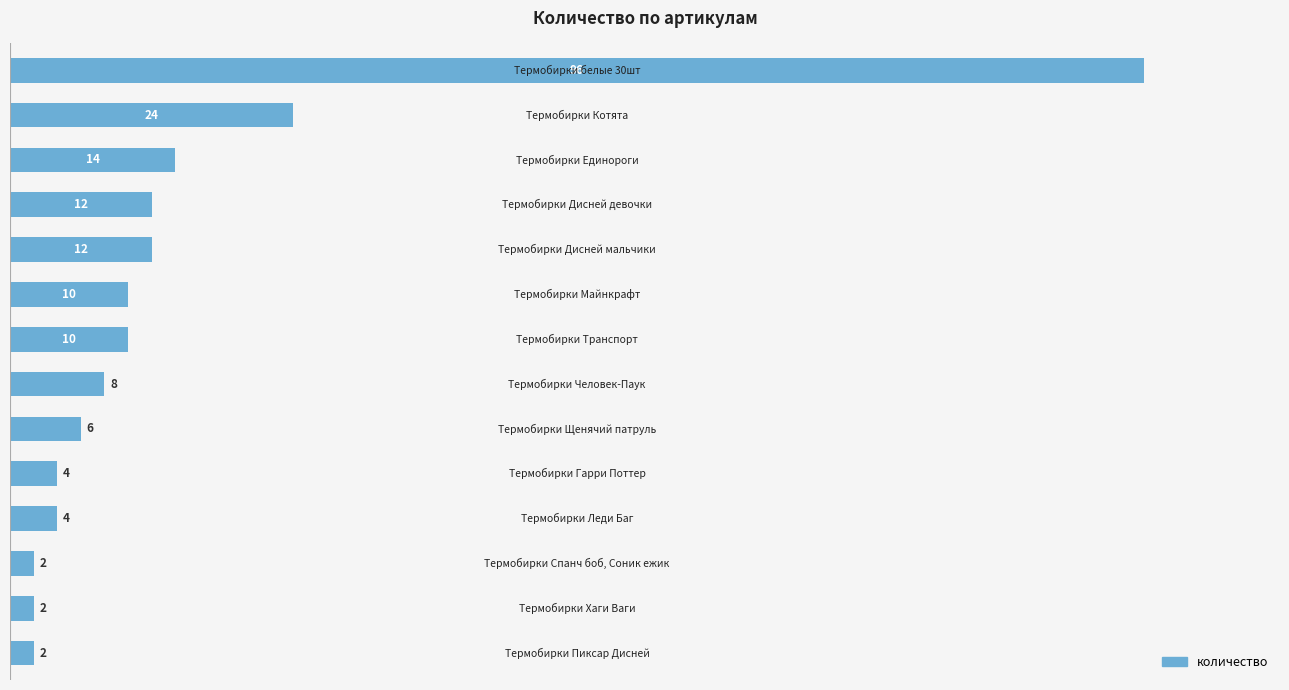

What is the difference between the maximum and minimum values?

94